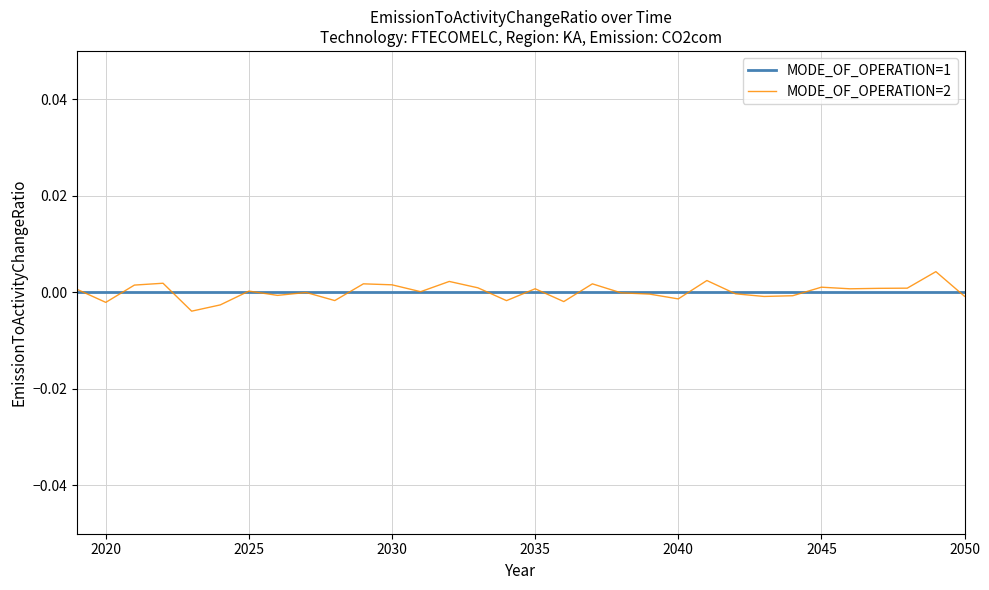

List the series in order of their peak value, highest first.

MODE_OF_OPERATION=2, MODE_OF_OPERATION=1